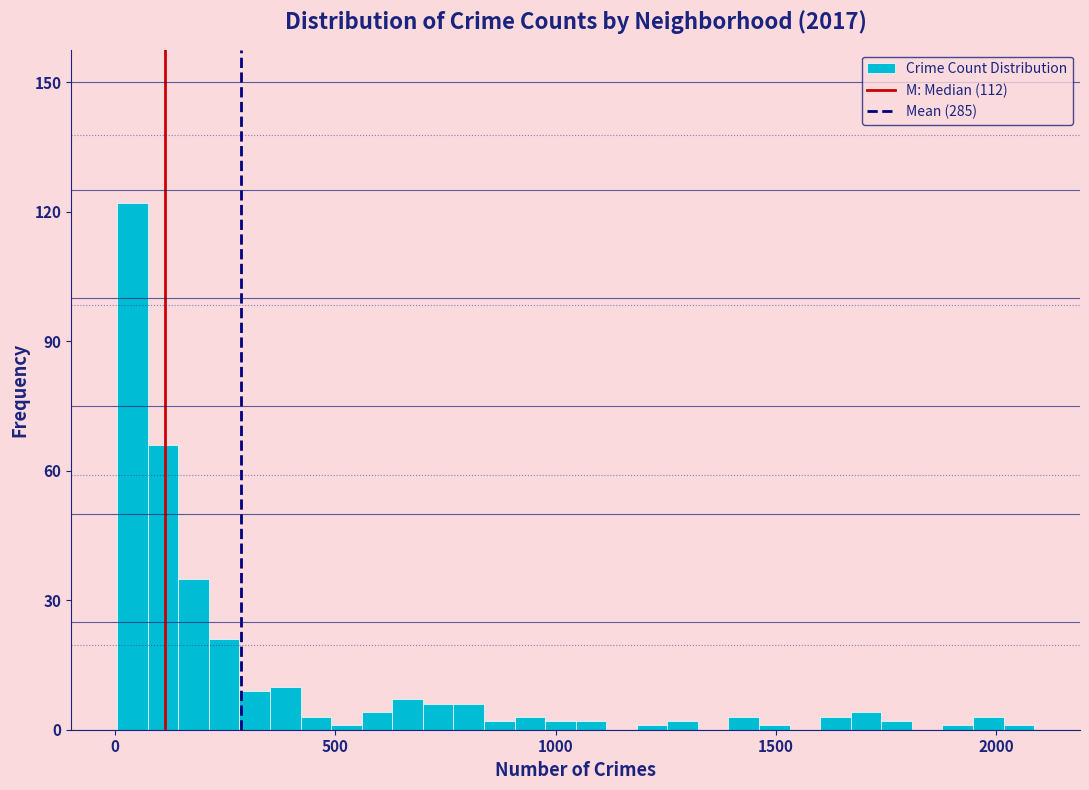

Read against the x-axis, roughly where is the centre of the tallest bar?

50